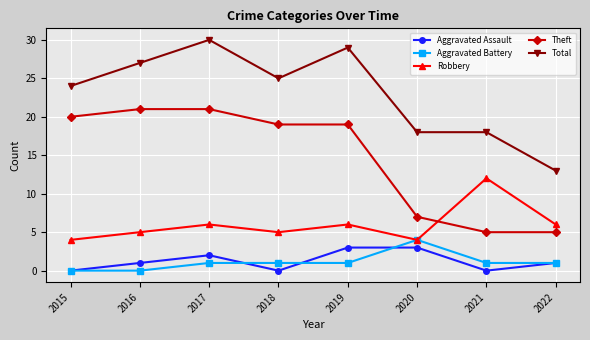

Which category has the highest value in the Total series?

2017